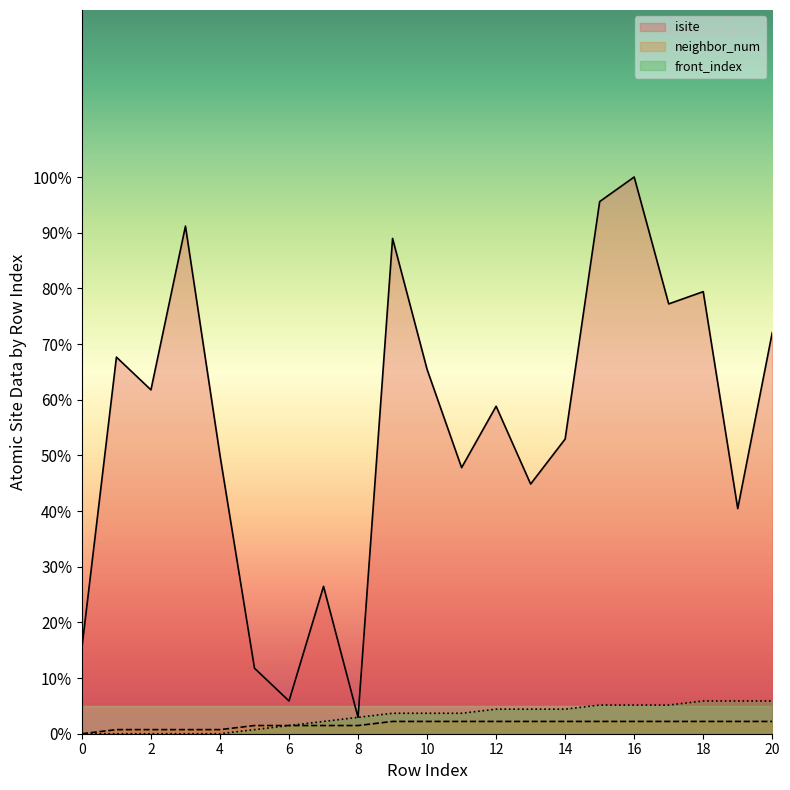

What is the difference between the maximum and minimum values in the isite series?

97.1